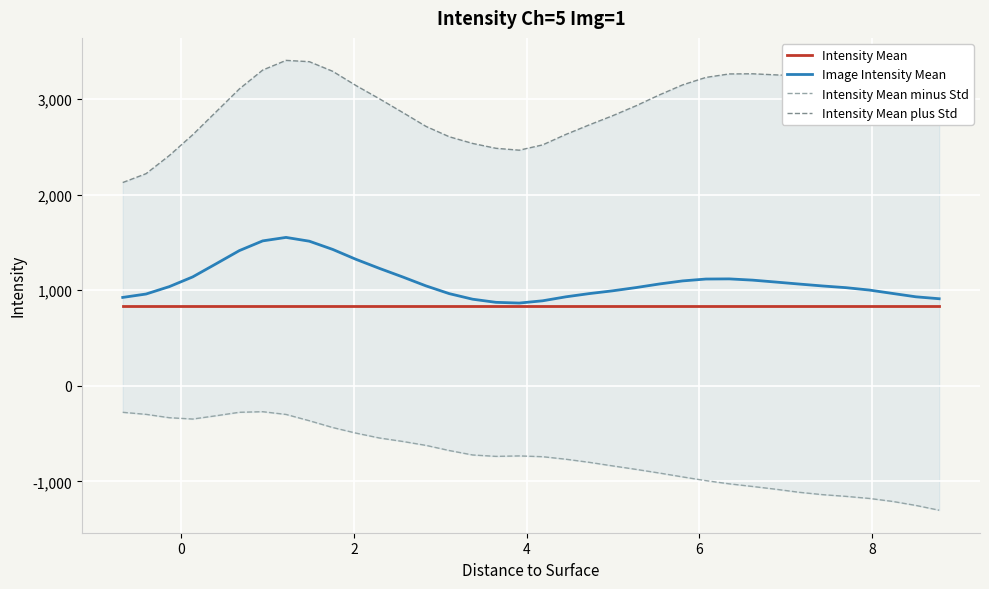

In Intensity Mean minus Std, how many points are higher than both neighbors (excluding endpoints)?

2